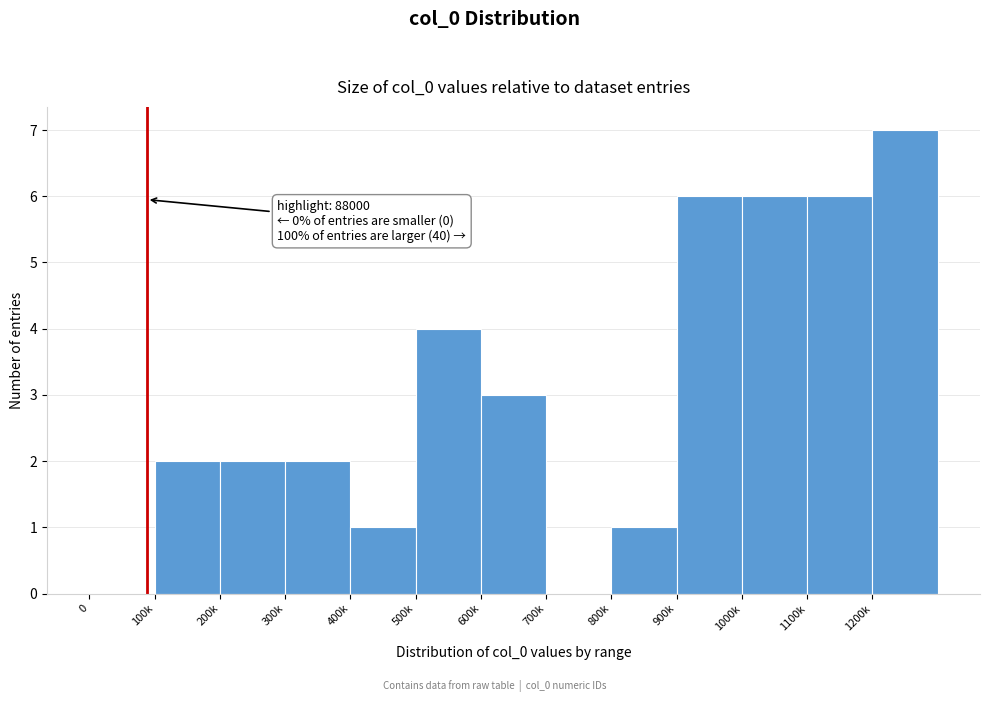

Reading left to right, list all the values displayed in this chart.

0=0	100k=2	200k=2	300k=2	400k=1	500k=4	600k=3	700k=0	800k=1	900k=6	1000k=6	1100k=6	1200k=7